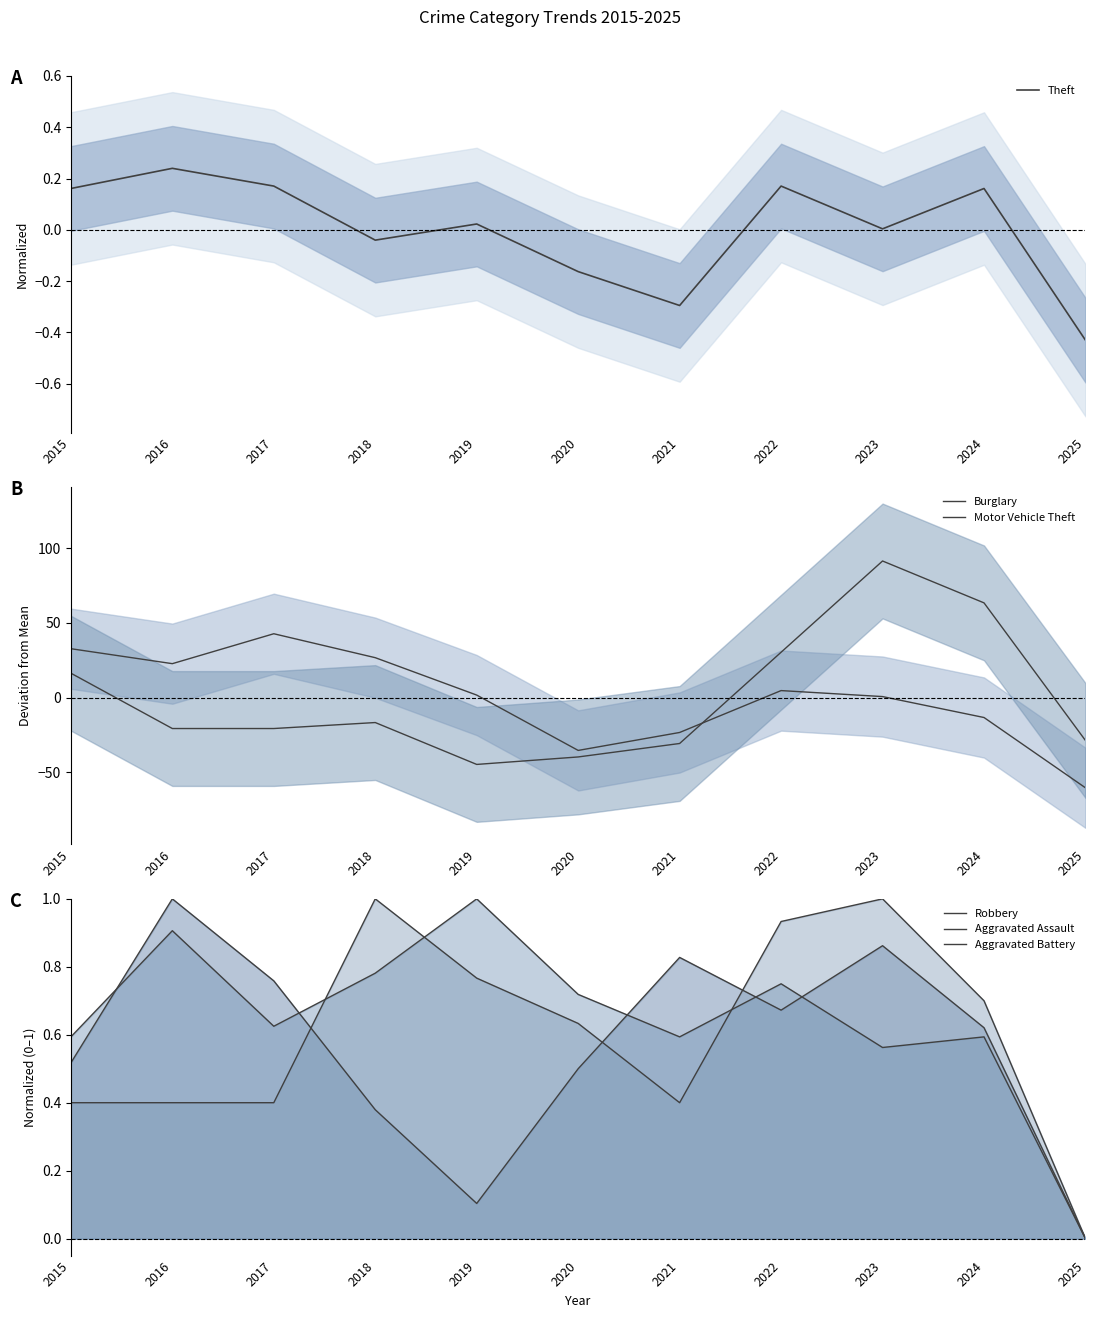

After their last crossing, which series has the higher values: Motor Vehicle Theft or Aggravated Battery?

Aggravated Battery